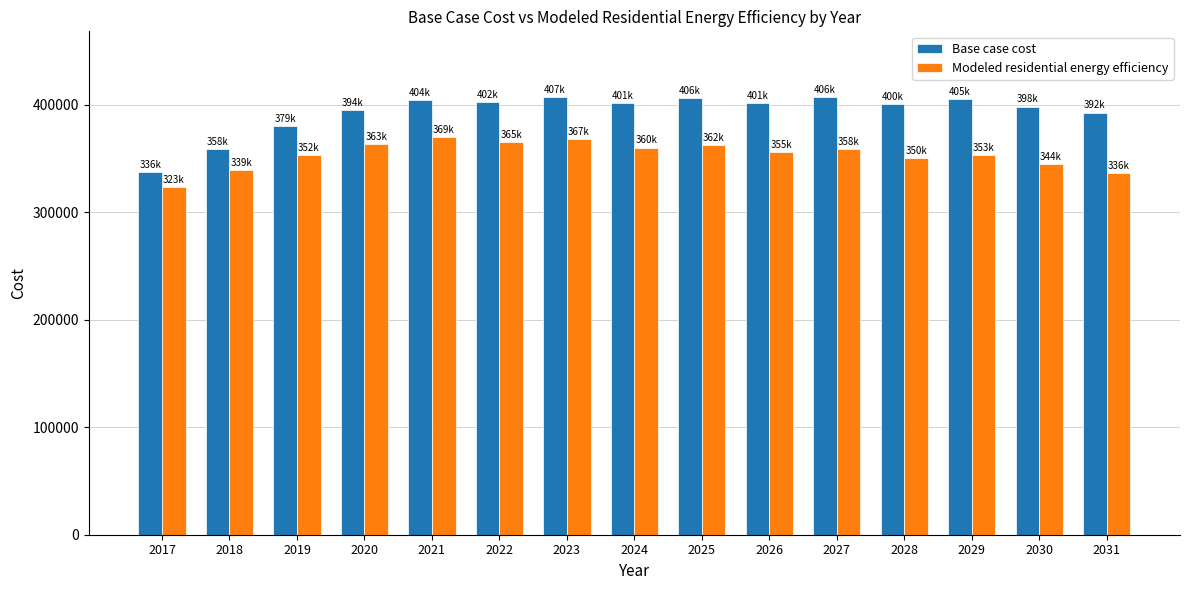

Where does the Base case cost series first go above 401513?

2021